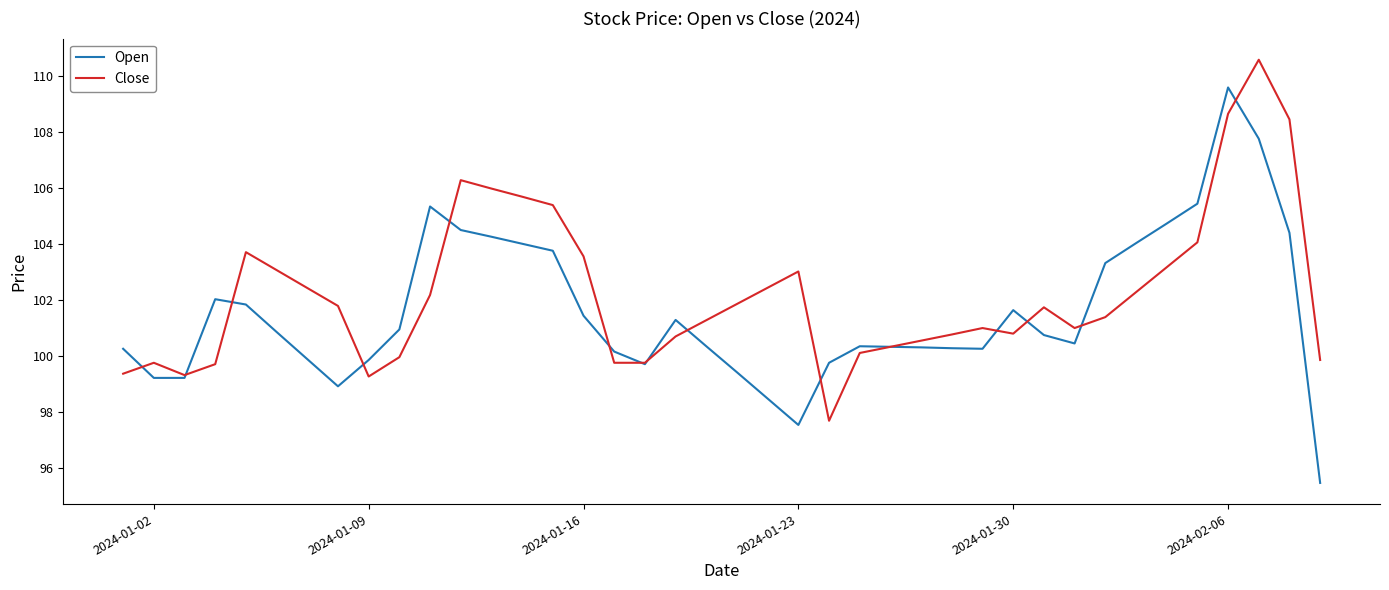

Rank the series by their maximum value, from highest to lowest.

Close, Open